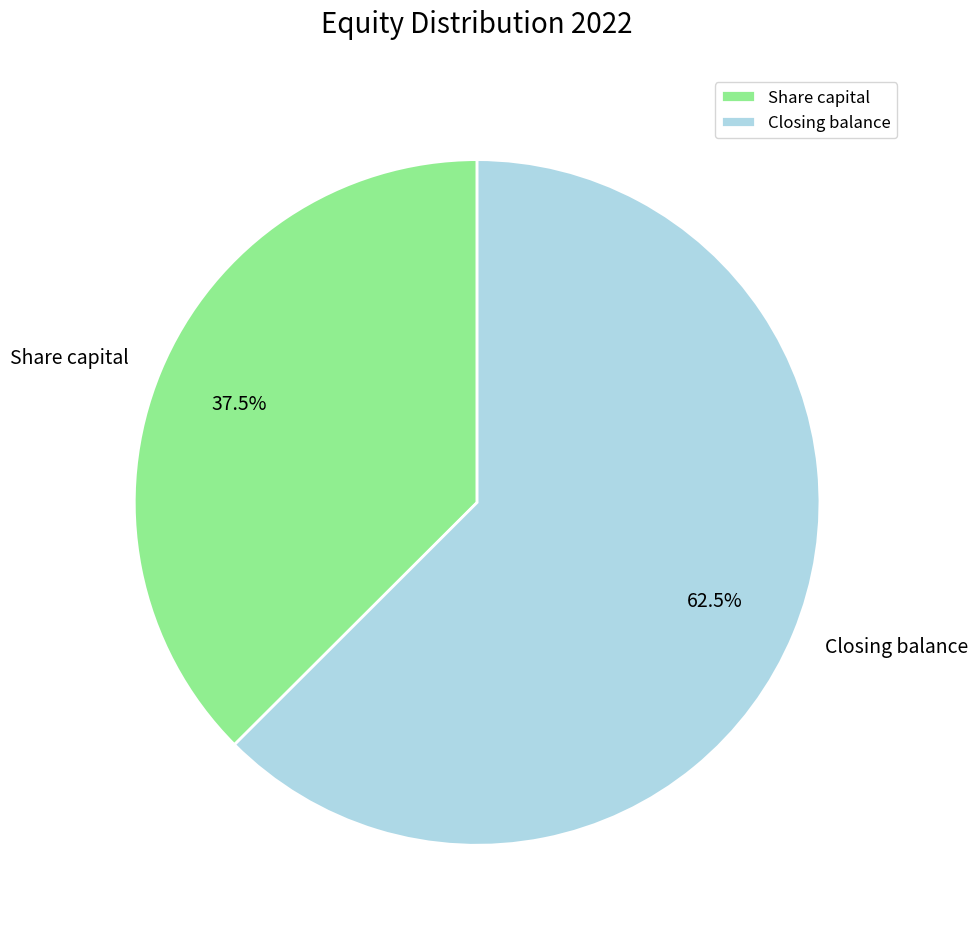

What is the ratio of the value at Share capital to the value at Closing balance?

0.6